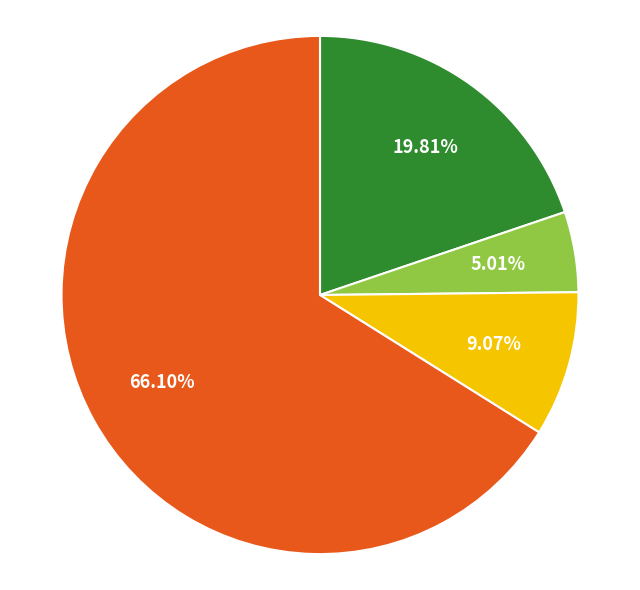

Is there a majority slice in this chart?

Yes